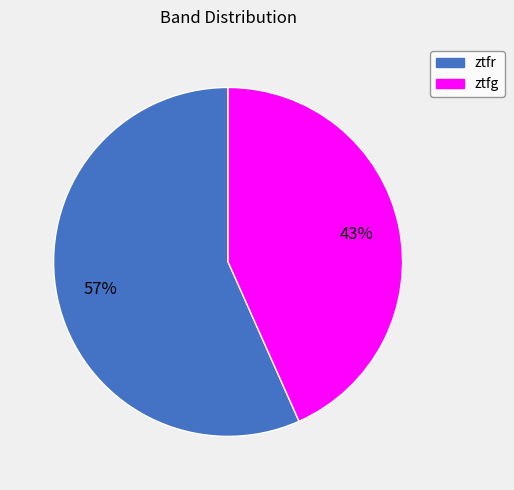

Which has a higher value, ztfg or ztfr?

ztfr